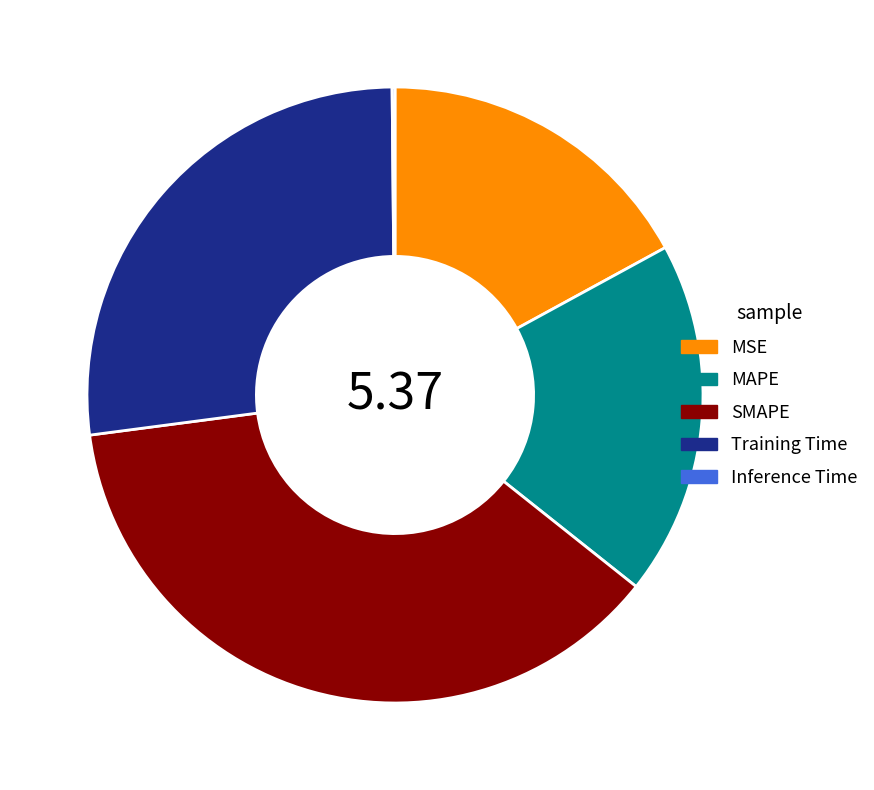

Which has a higher value, MSE or Training Time?

Training Time